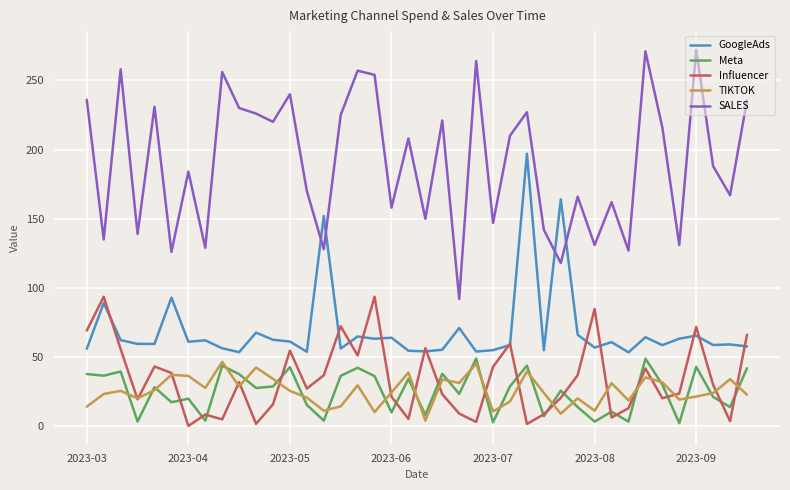

Does the chart have visible grid lines?

Yes